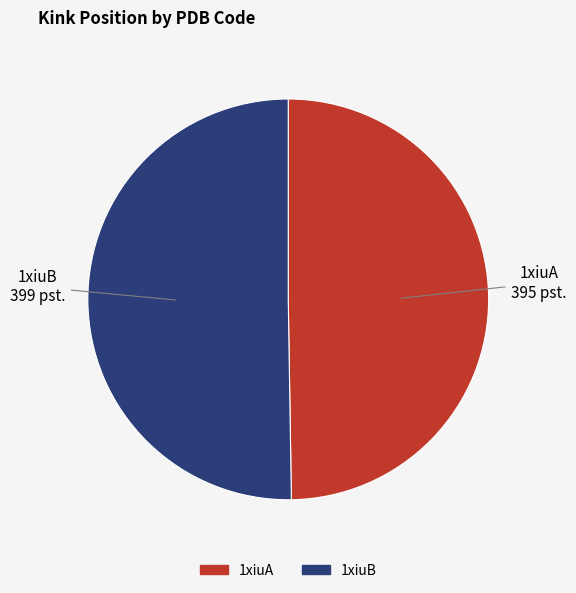

Do 1xiuB and 1xiuA together represent more than half of the pie?

Yes